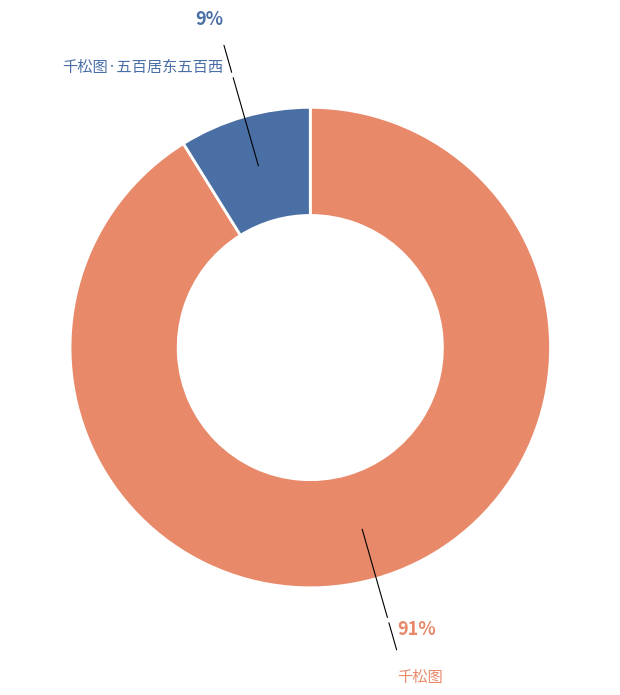

What is the majority slice?

千松图